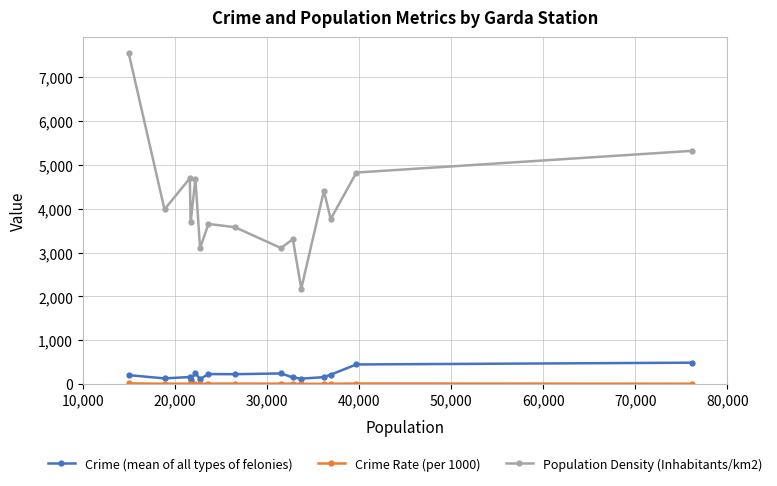

How many values in the Crime (mean of all types of felonies) series are below 201?

7